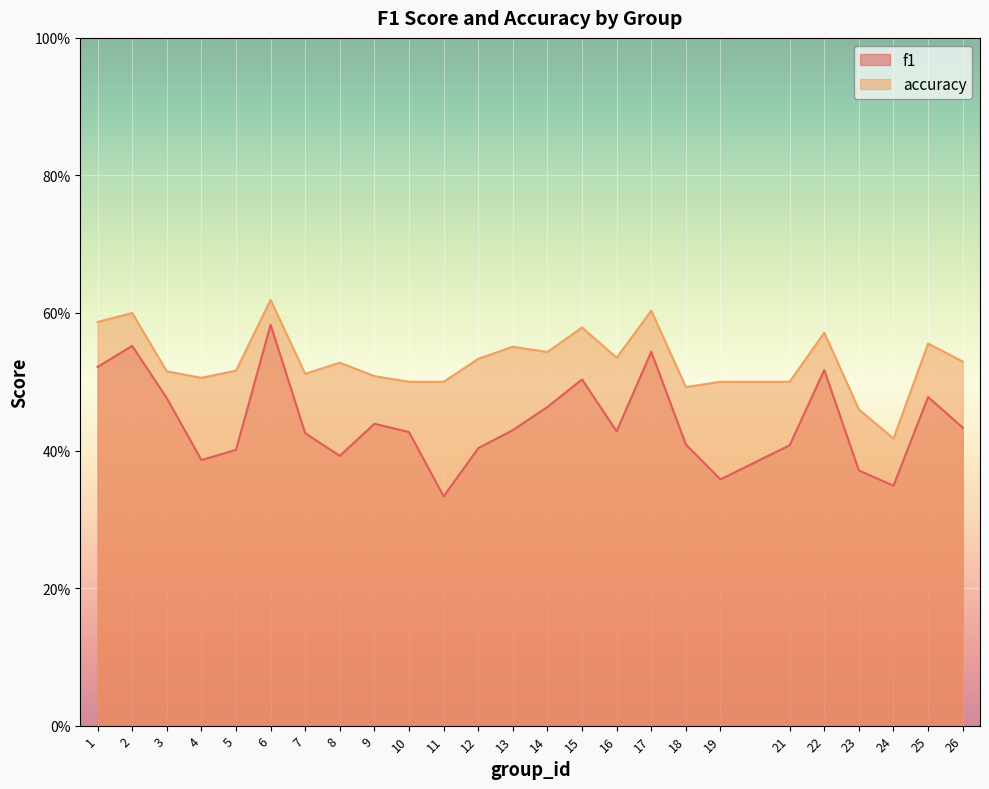

Which category has the highest value across all series?

6